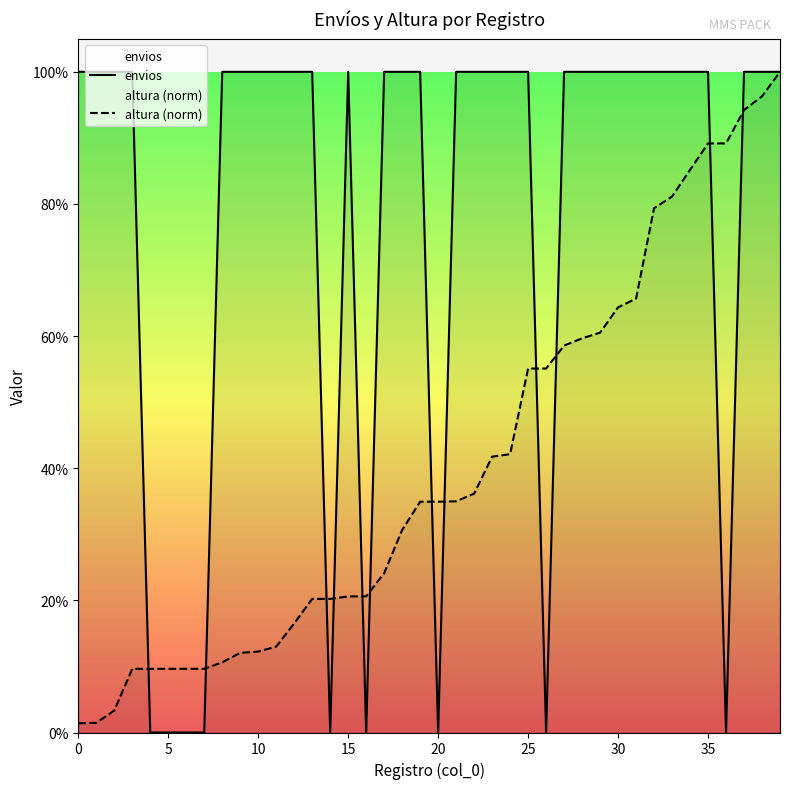

Which series ends up on top after the final intersection of envios and altura (norm)?

envios